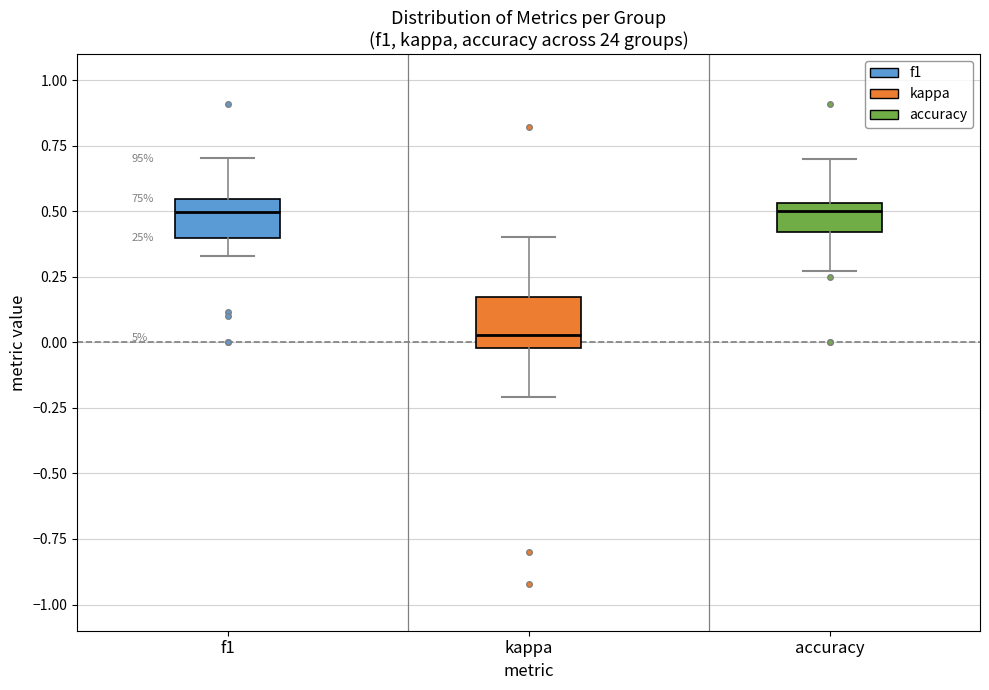

Reading left to right, read every box against the y-axis: the position of its median line, the range the box covers, and the ends of its whiskers. The values are not printed on the chart, so give them approximately, as read against the axis.

f1: median 0.50, box 0.40 to 0.55, whiskers 0.35 to 0.70
kappa: median 0.05, box 0.00 to 0.15, whiskers -0.20 to 0.40
accuracy: median 0.50, box 0.40 to 0.55, whiskers 0.25 to 0.70